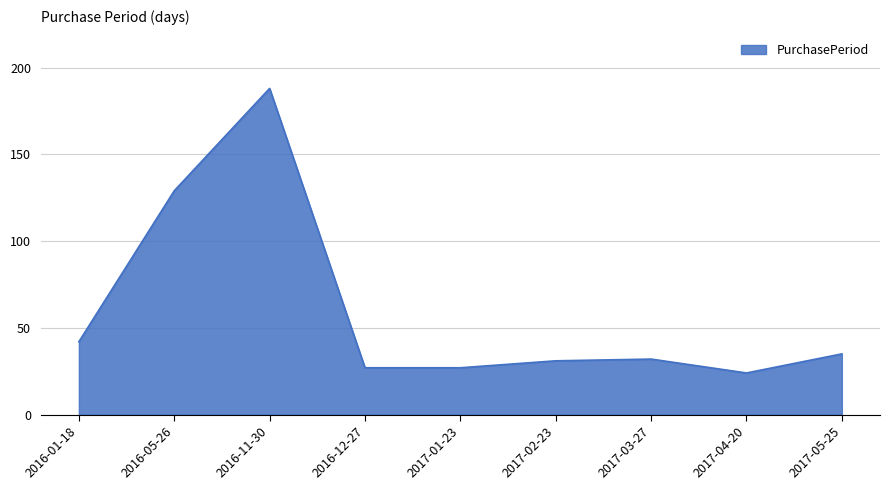

How many interior local peaks (higher than both neighbors) does the data have?

2